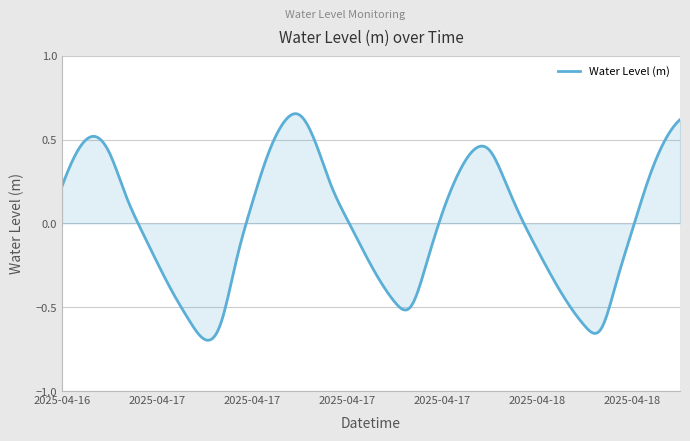

Which label corresponds to the largest value in the chart?

2025-04-17 09:00